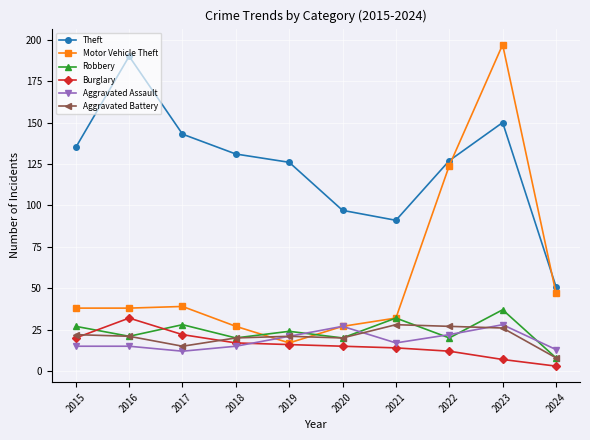

At which category does Aggravated Battery reach its first local valley?

2017